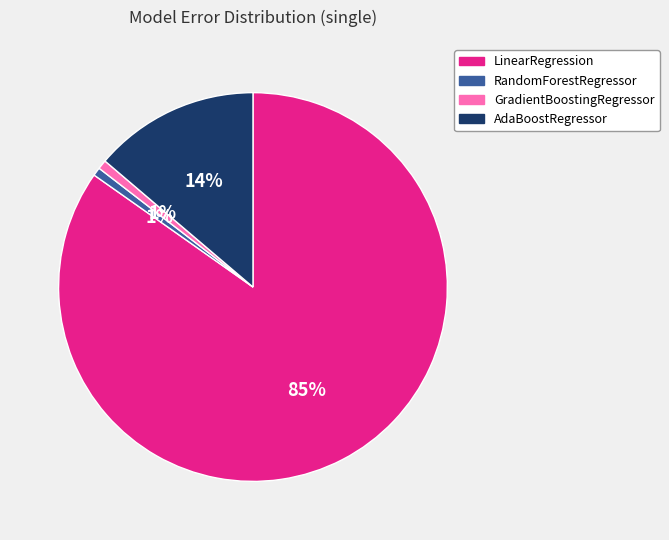

The LinearRegression slice represents 85% of the pie. True or false?

True